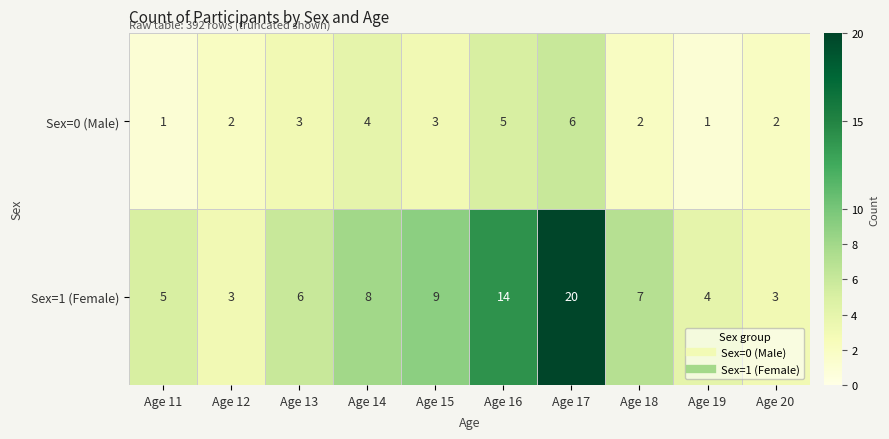

What is the minimum value shown in the chart?

1